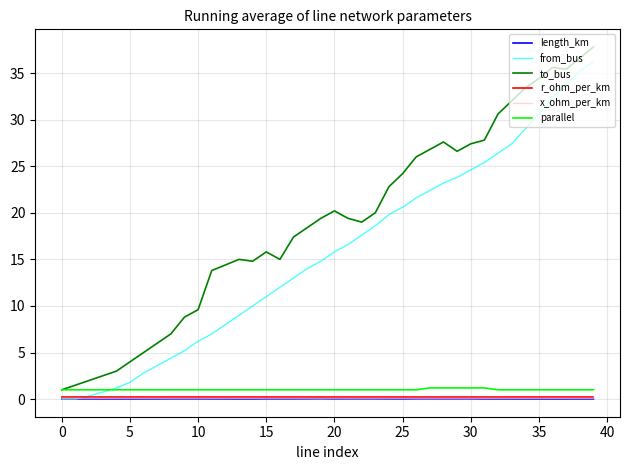

Which series has the largest total across all categories?

to_bus